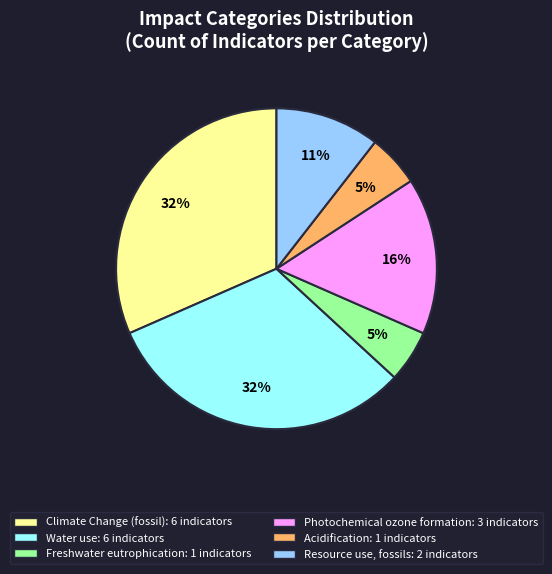

To the nearest percent, what percentage of the pie is Photochemical ozone formation?

16%